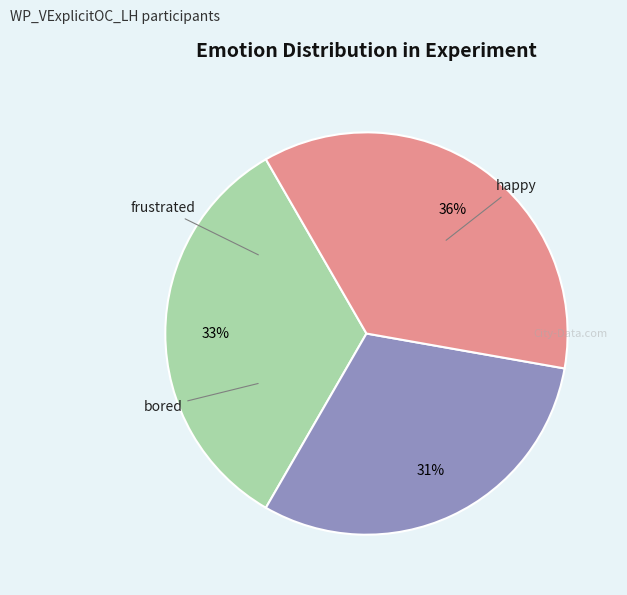

The bored slice represents 36% of the pie. True or false?

True